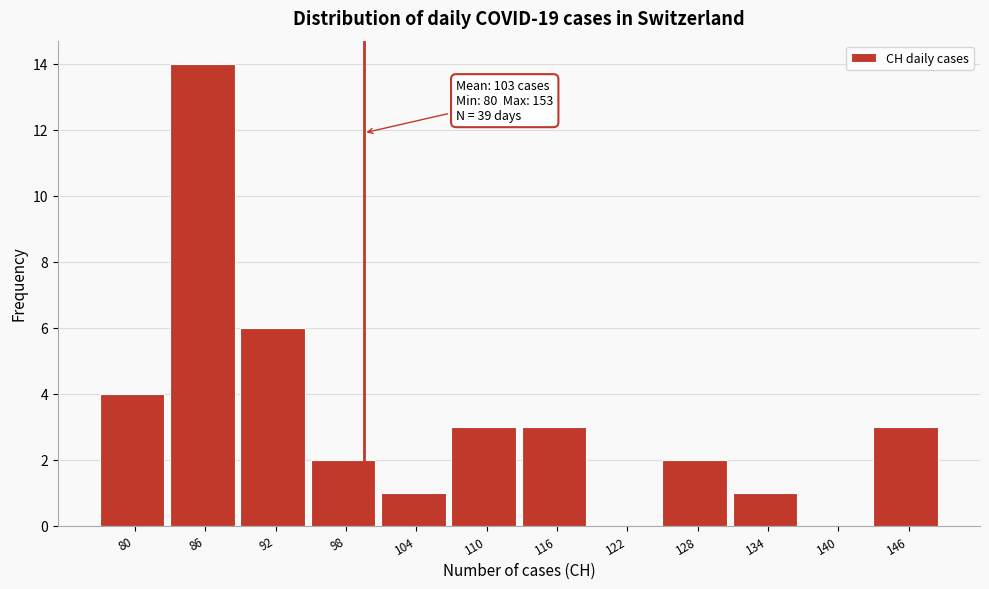

Reading right to left, extract all data points from this chart.

146=3	140=0	134=1	128=2	122=0	116=3	110=3	104=1	98=2	92=6	86=14	80=4